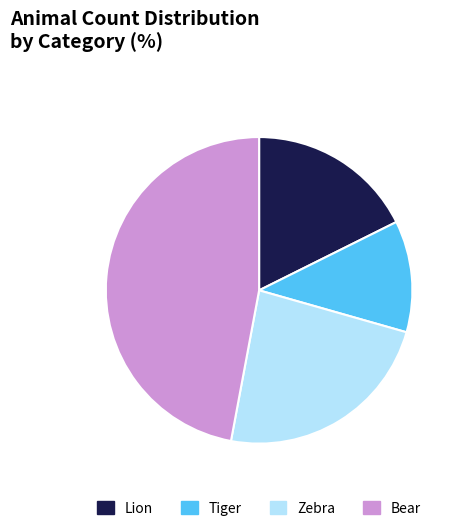

The Tiger slice represents 6% of the pie. True or false?

False